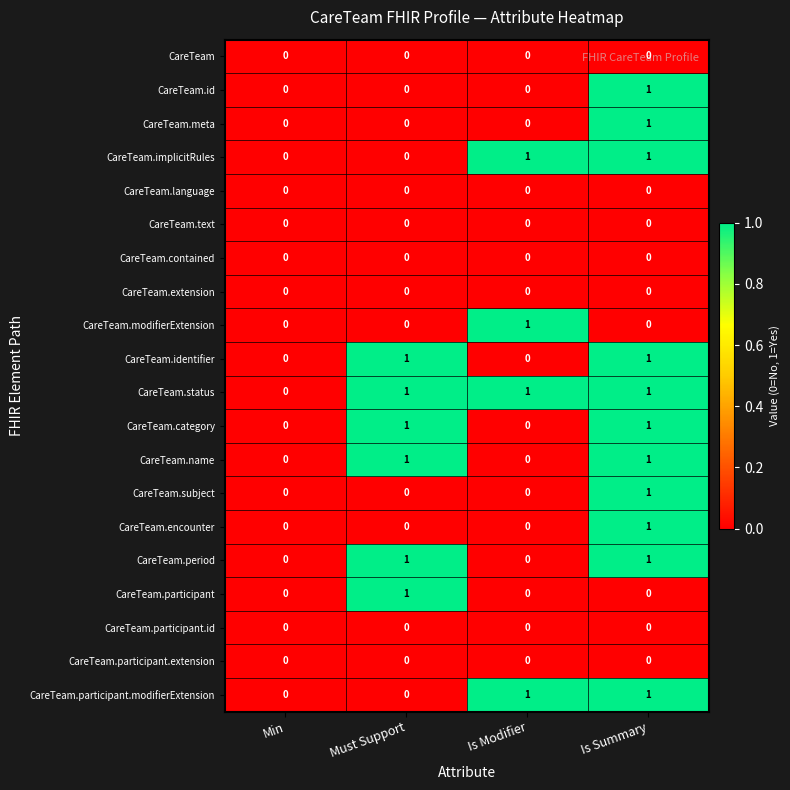

How many categories are shown in the chart?

4